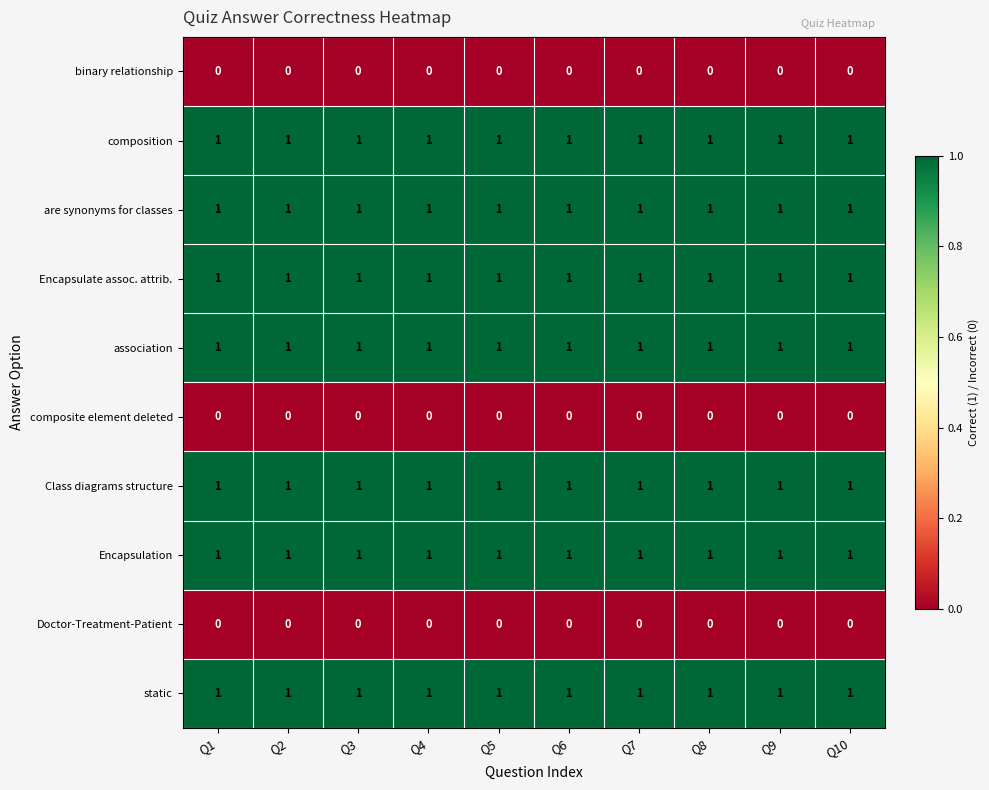

At how many categories does at least one series exceed 0?

10